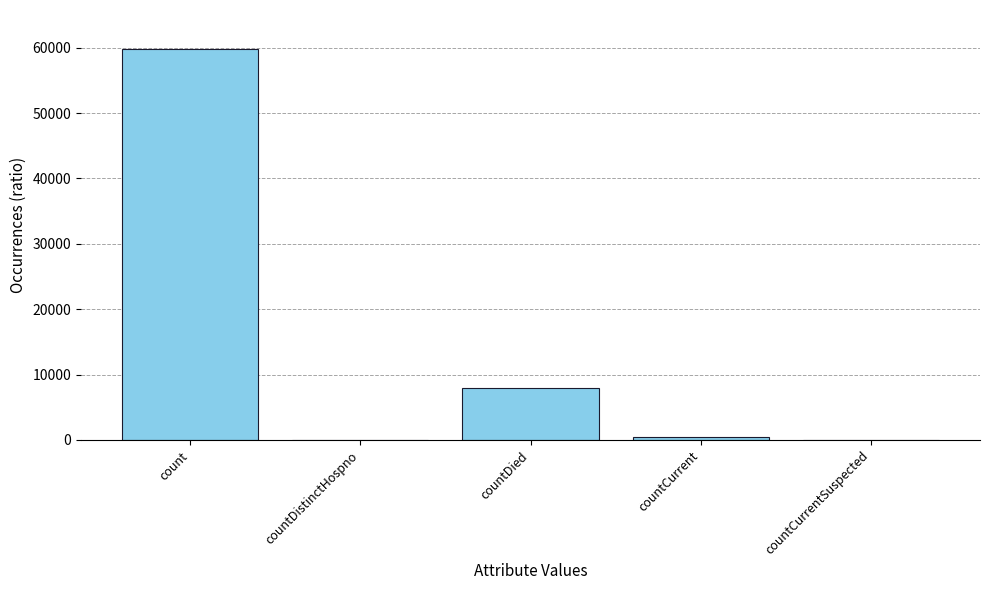

Where does the data first go above 492?

count